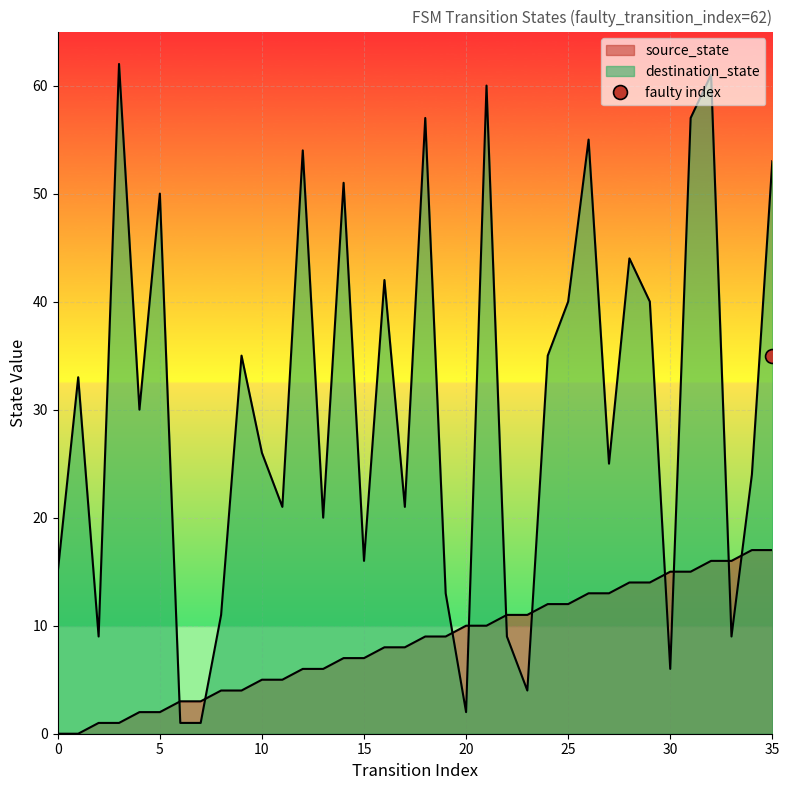

How many lines are shown in the chart?

2